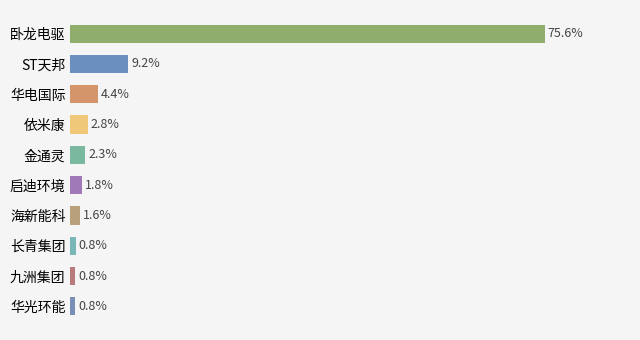

How many data points does each series have?

10